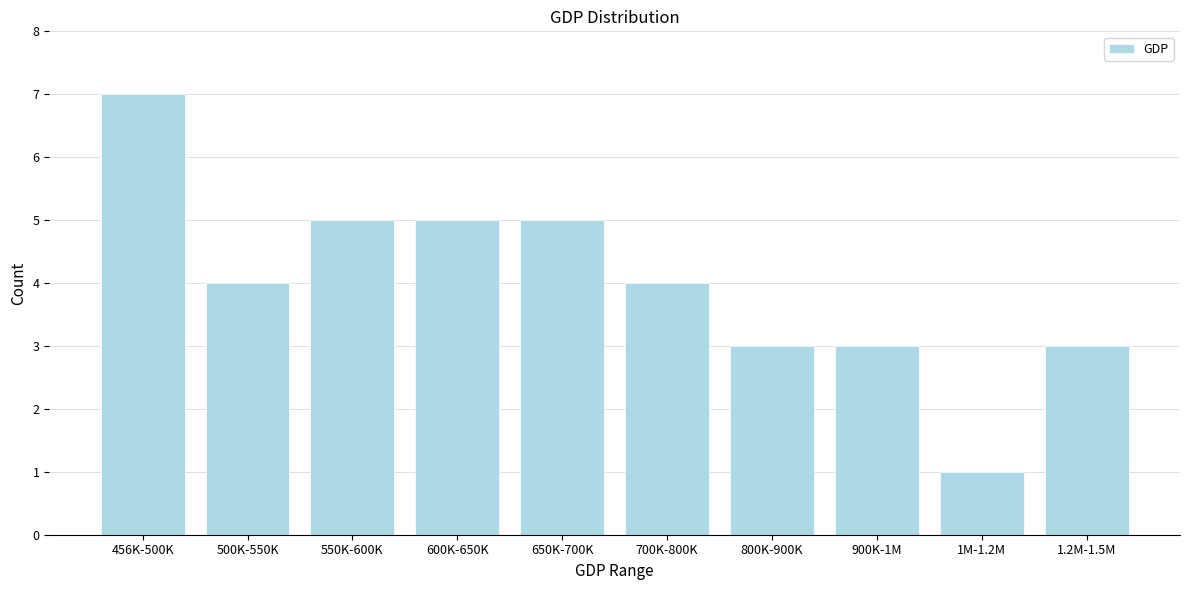

Reading right to left, transcribe all the data shown in this chart.

3	1	3	3	4	5	5	5	4	7